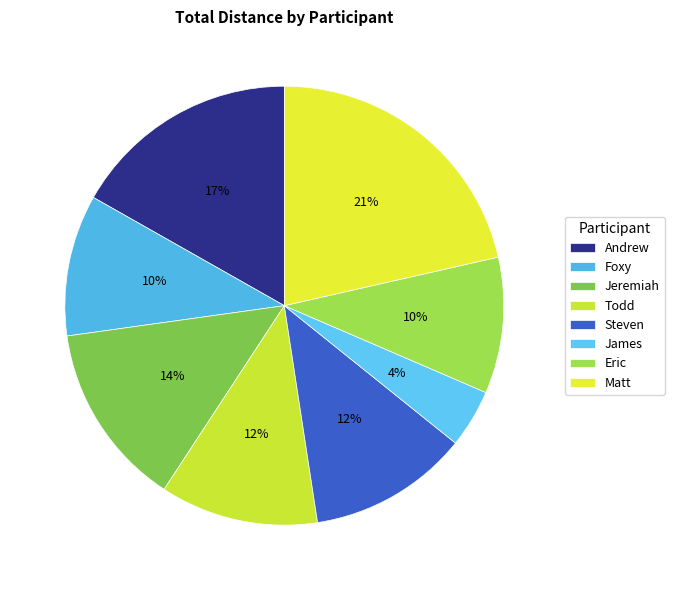

Rank the categories by value from lowest to highest.

James, Eric, Foxy, Todd, Steven, Jeremiah, Andrew, Matt